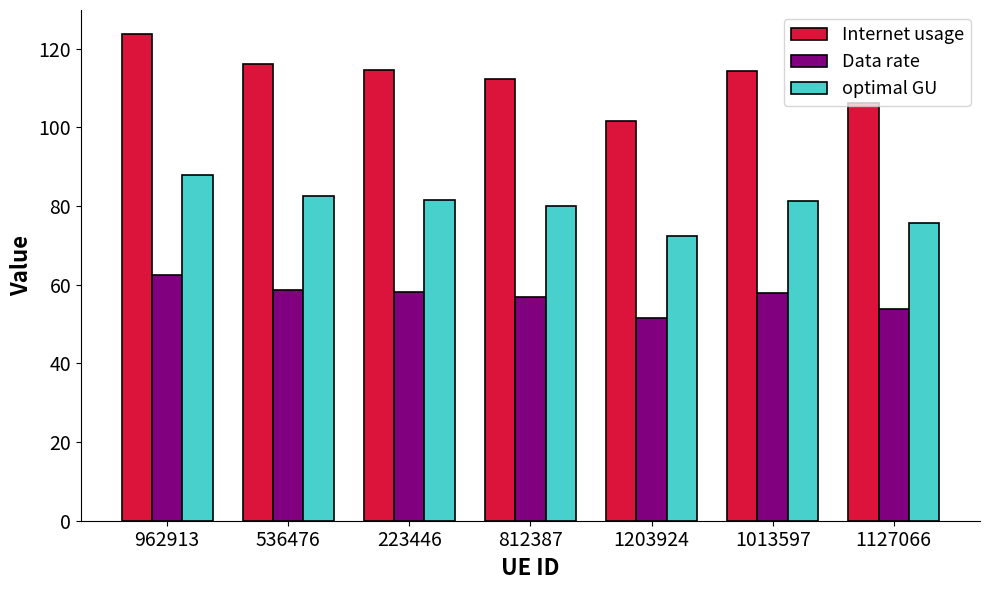

What is the total value across all series at 962913?

274.2